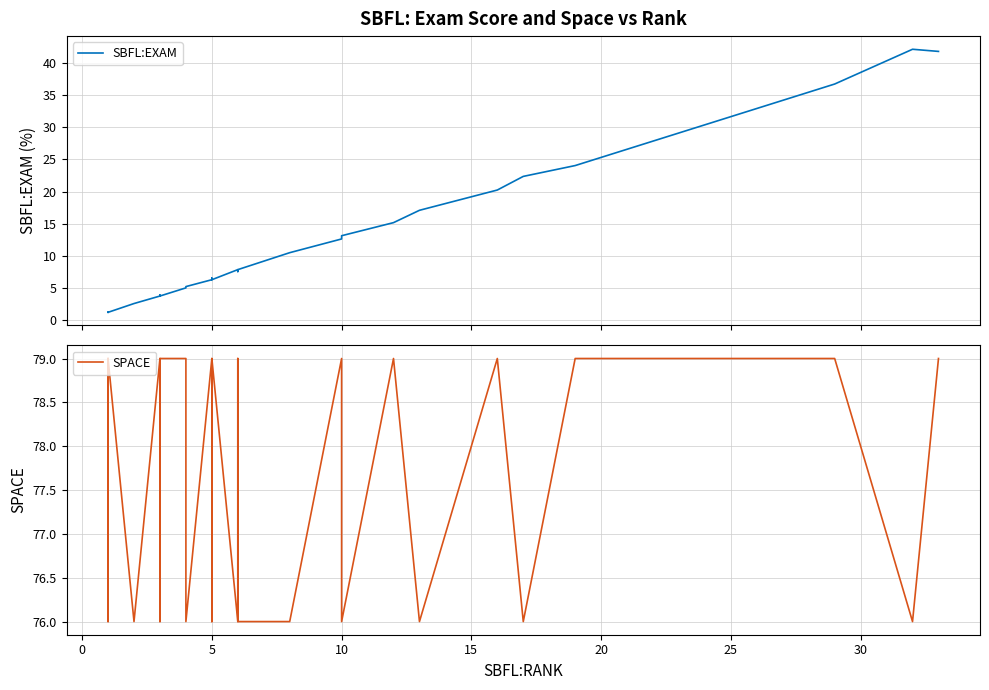

What is the maximum value for SPACE?

79.0